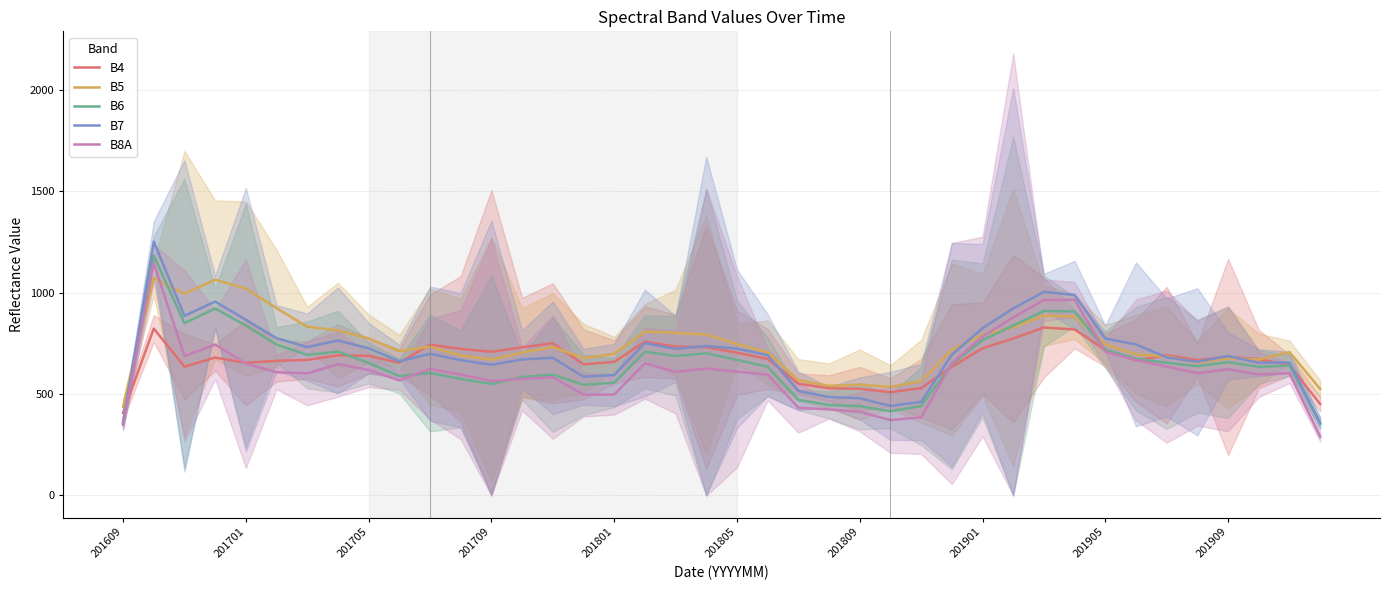

What is the spread (max minus min) of values at 35?

64.6